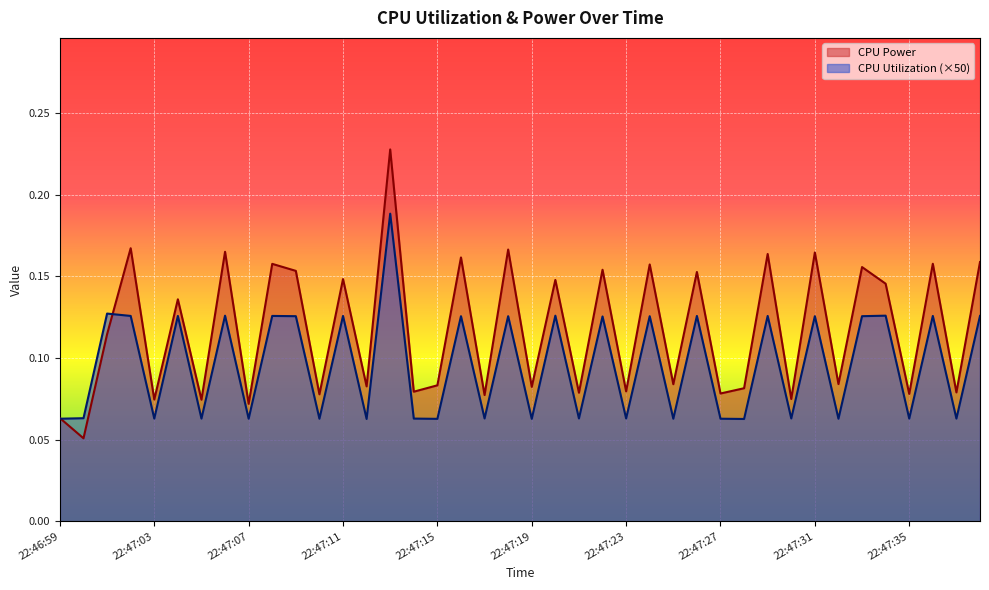

At which label is CPU Utilization closest to 0?

22:47:12